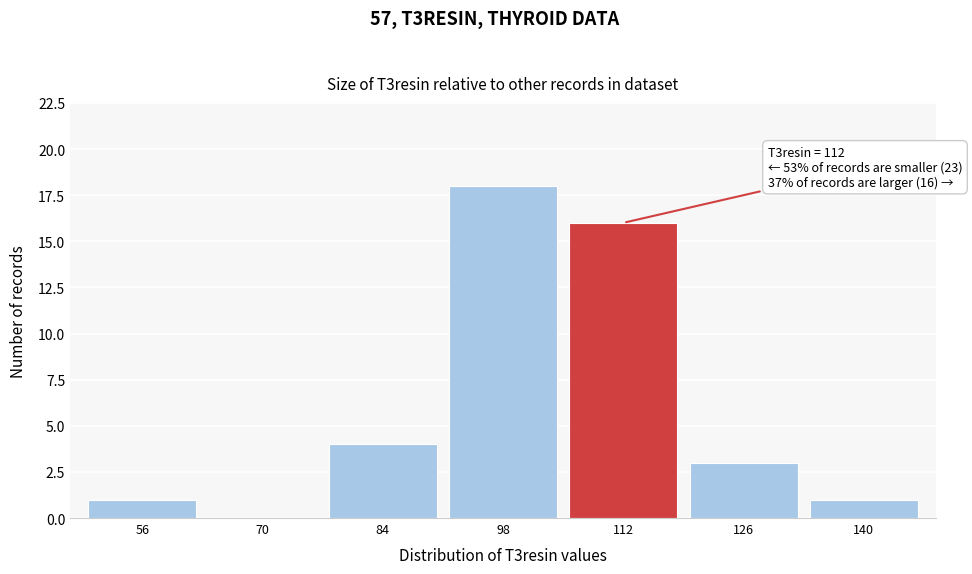

Reading right to left, list all the values displayed in this chart.

140=1	126=3	112=16	98=18	84=4	70=0	56=1